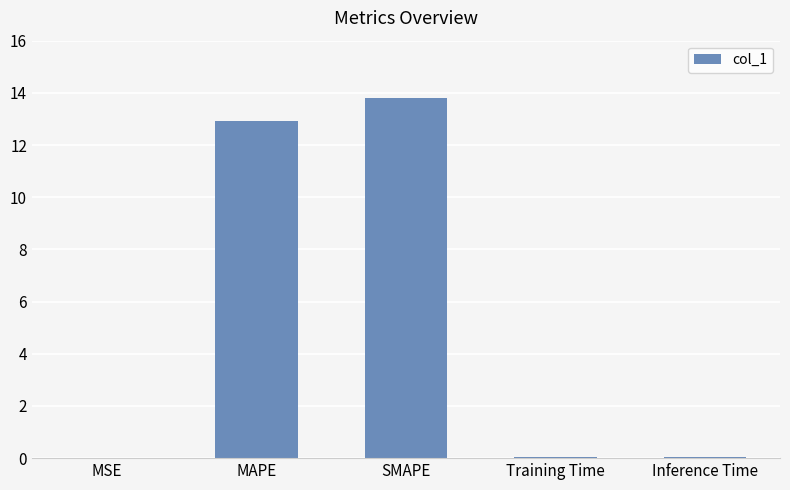

What is the sum of the values at SMAPE and Inference Time?

13.8